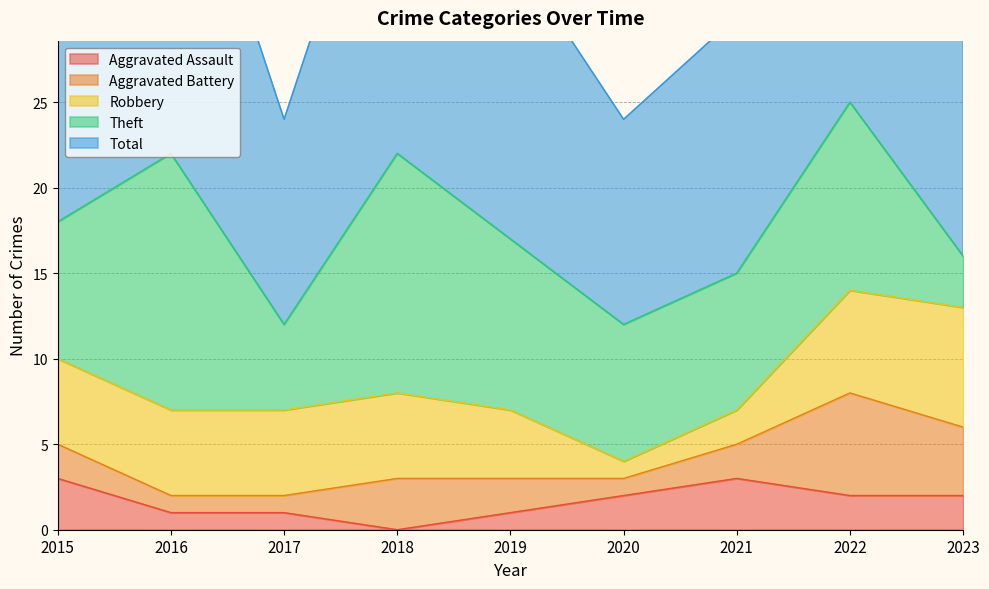

What are all the series names shown in the legend?

Aggravated Assault, Aggravated Battery, Robbery, Theft, Total